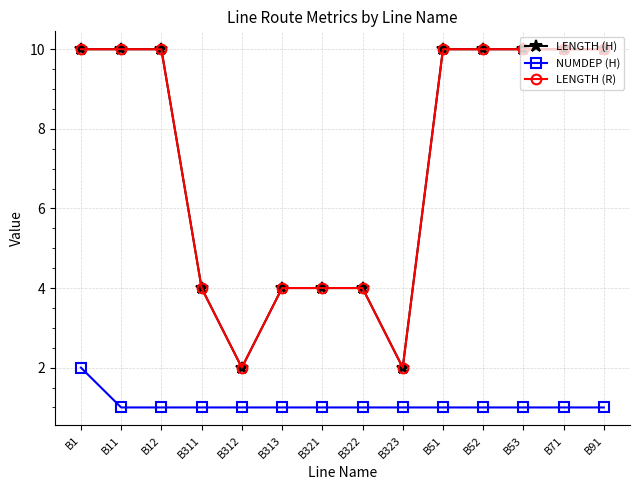

True or false: LENGTH (R) and LENGTH (H) intersect in this chart.

False